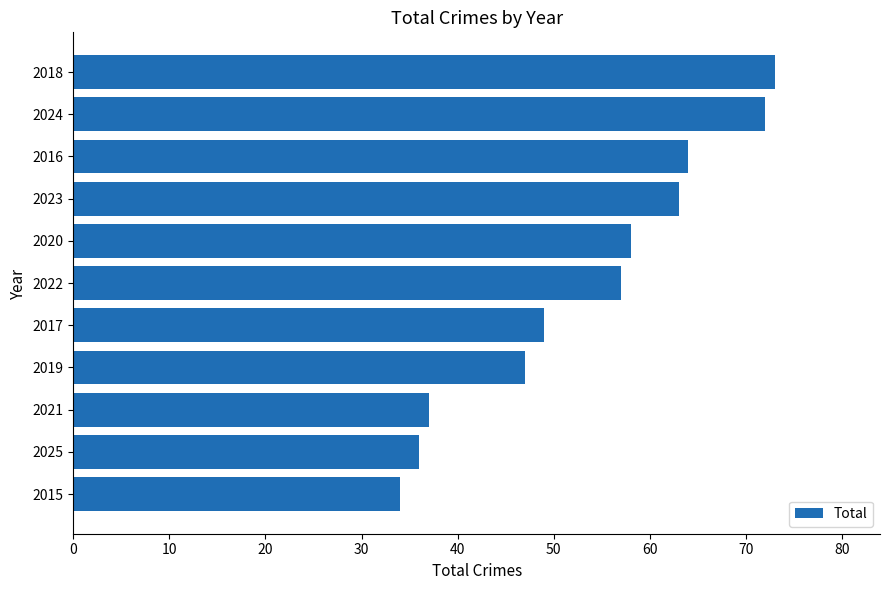

What is the change in value from 2021 to 2024?

+35